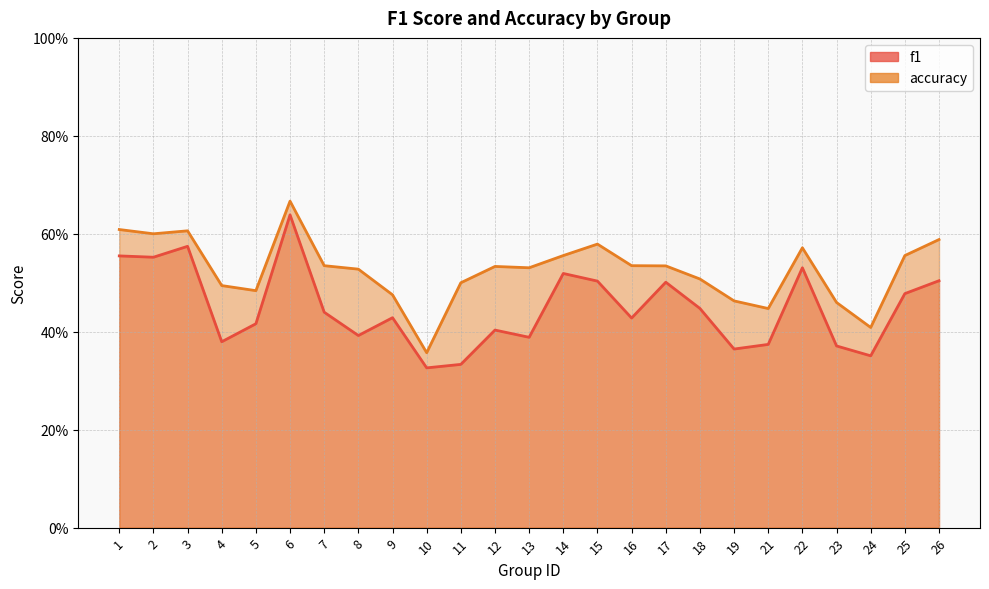

What is the lowest value of the accuracy series?

0.4